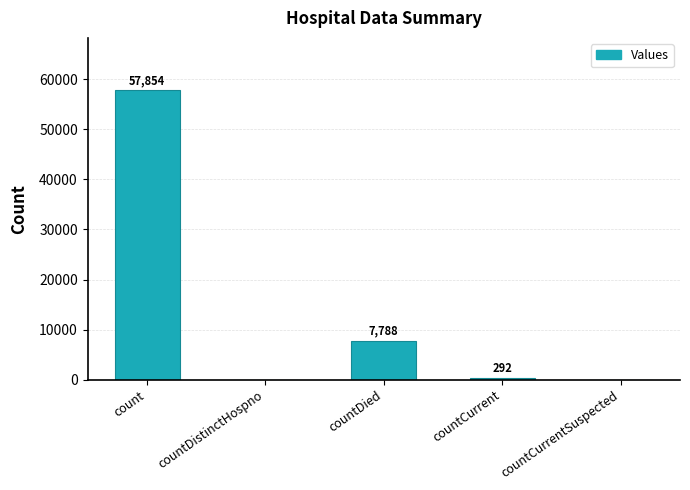

Reading left to right, transcribe all the data shown in this chart.

57854	0	7788	292	0